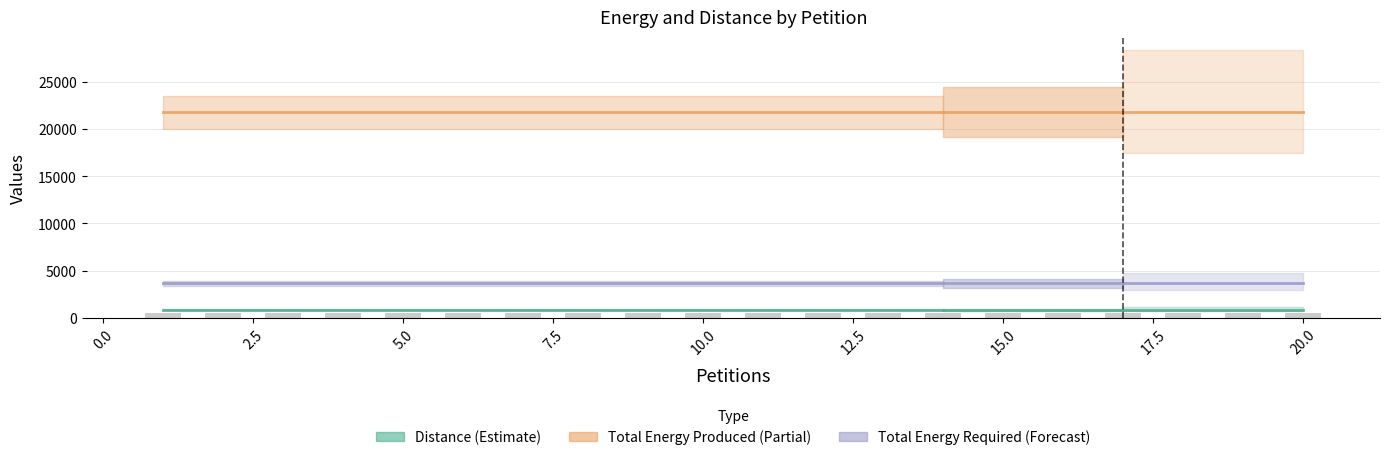

What is the average value of the Total Energy Produced series?

21810